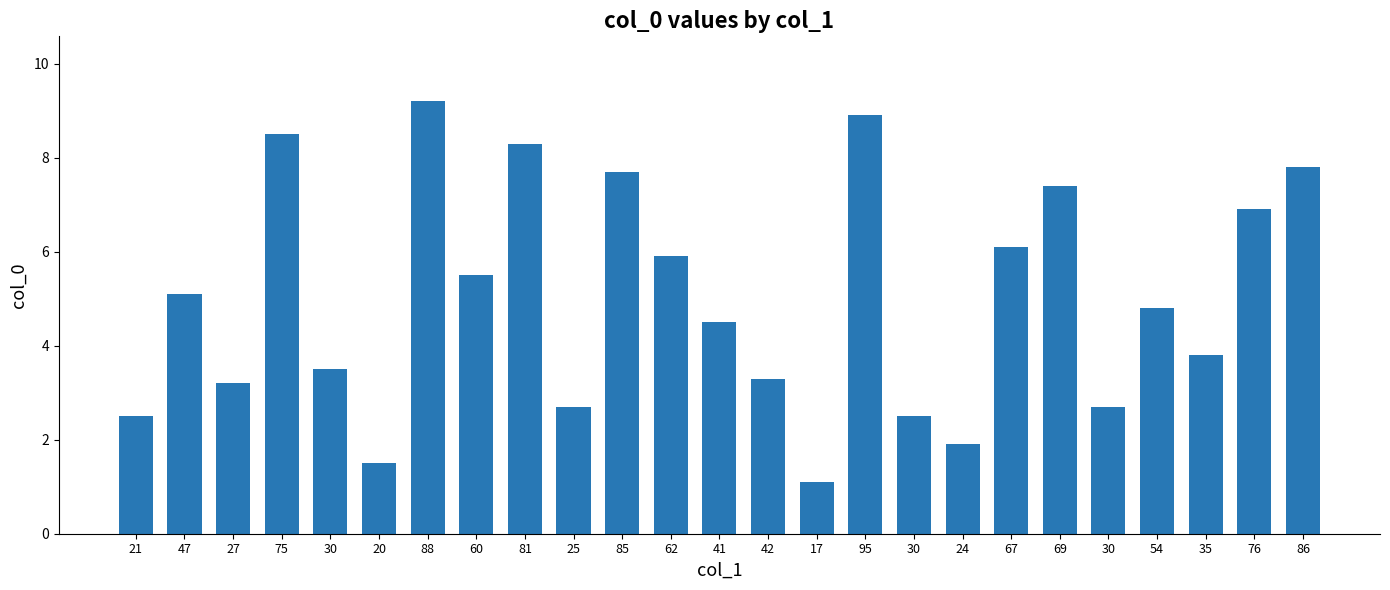

Are the bars horizontal?

No